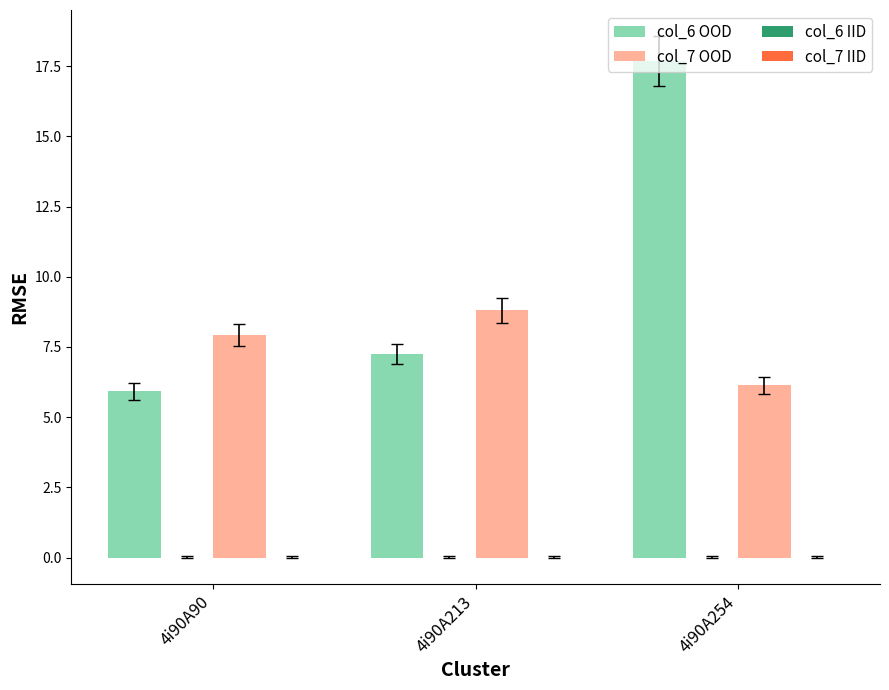

Where does the col_7 OOD series first go above 7?

4i90A90